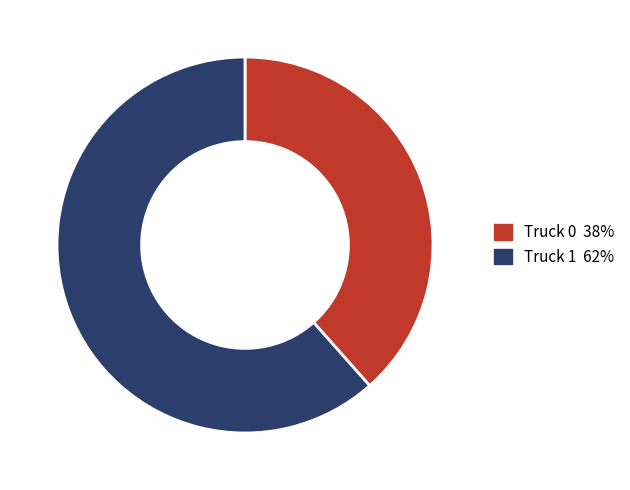

Between Truck 1 and Truck 0, which is larger?

Truck 1